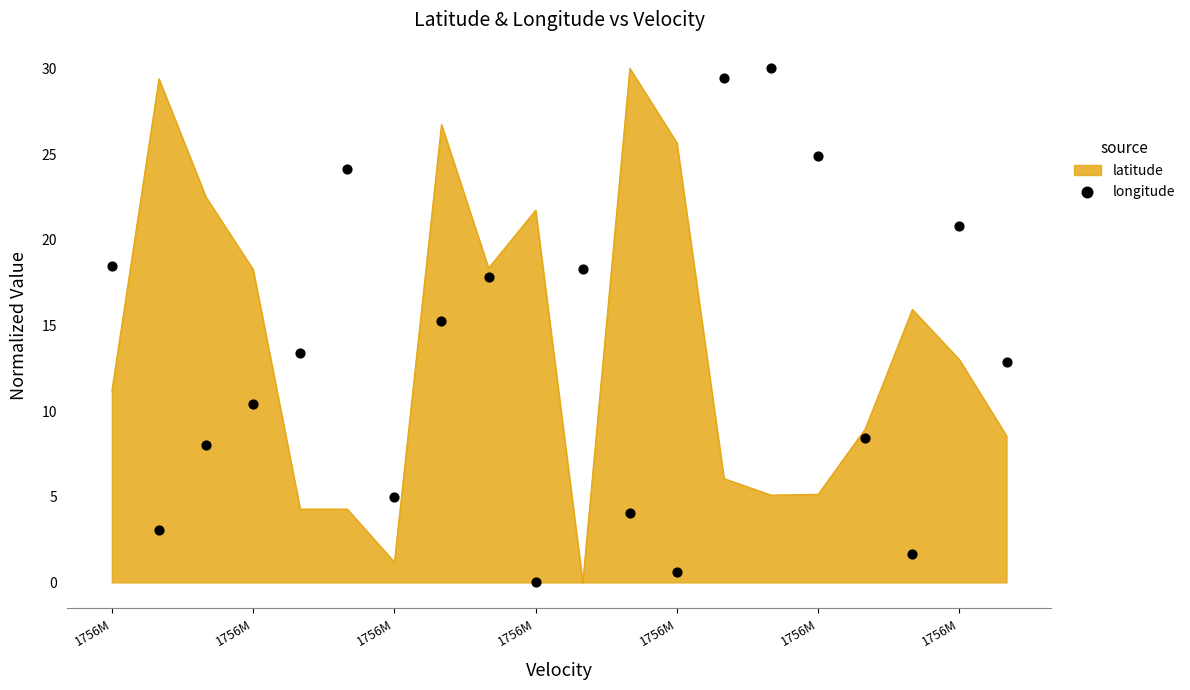

What is the ratio of the value at 19 to the value at 1756M?

0.7